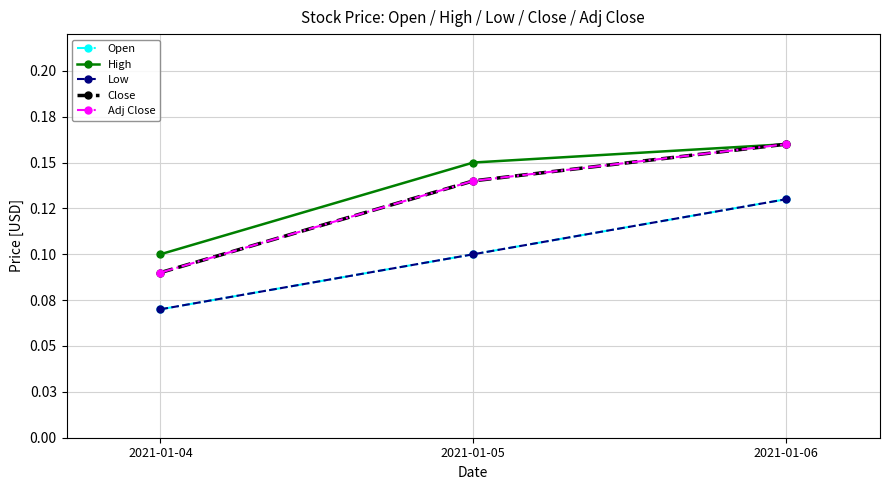

What is the lowest value of the High series?

0.1